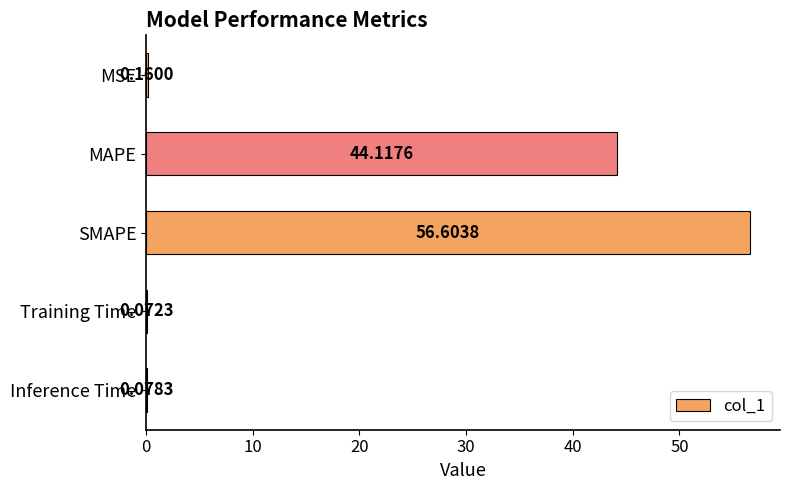

Which has a higher value, MAPE or Training Time?

MAPE